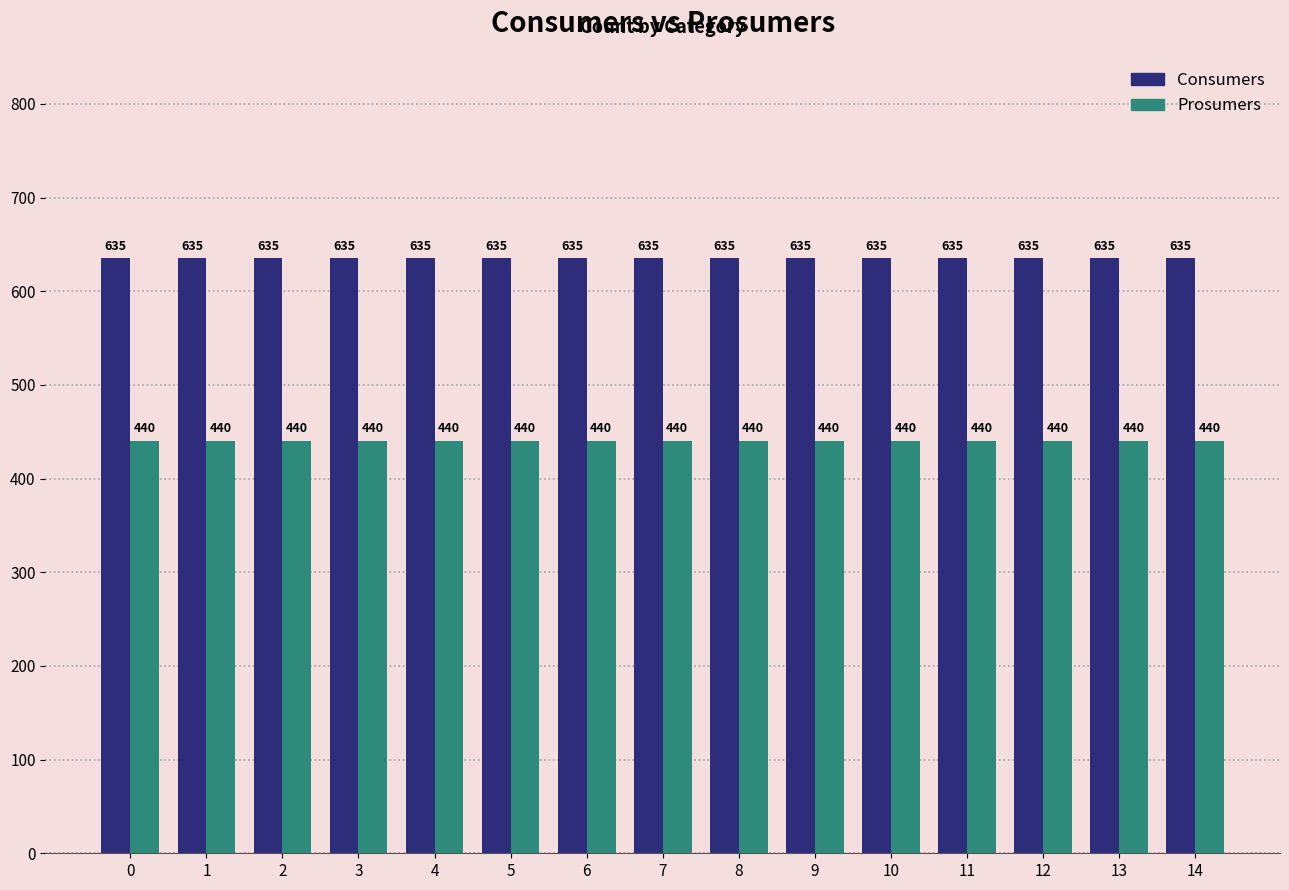

What is the average value of the Consumers series?

635